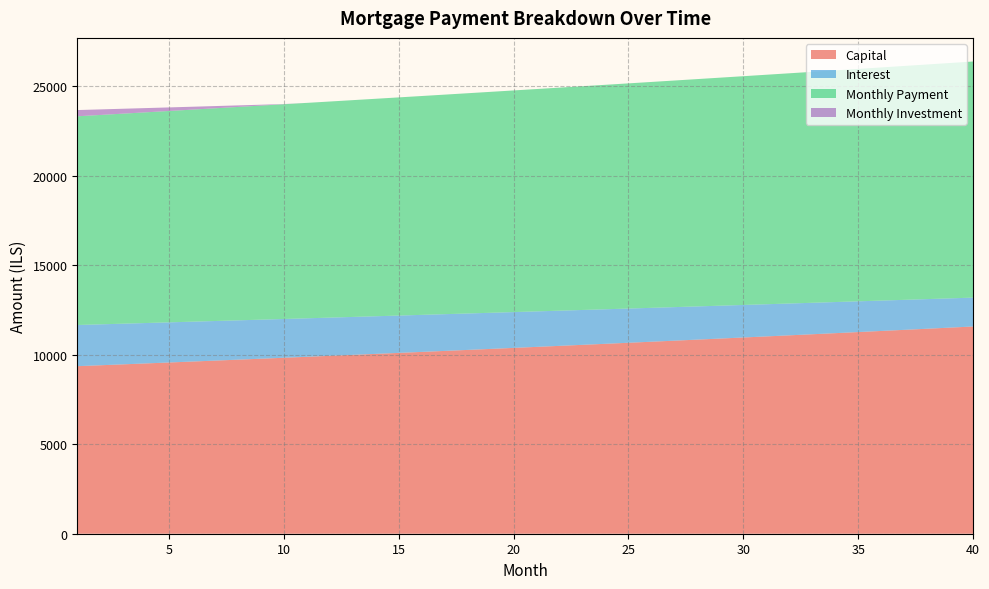

Reading left to right, what are all the values shown in this chart?

opening_balance: 1003166.7	996959.5	990681.4	984331.9	977910.4	971416.4	964849.4	958209.0	951494.5	944705.5	937841.4	930901.7	923885.9	916793.4	909623.6	902376.1	895050.4	887645.7	880161.7	872597.6	864953.1	857227.4	849420.1	841530.6	833558.3	825502.5	817362.9	809138.6	800829.2	792434.1	783952.7	775384.3	766728.4	757984.3	749151.5	740229.4	731217.2	722114.5	712920.5	703634.6
capital: 9354.2	9405.4	9456.8	9508.4	9560.4	9612.7	9665.2	9718.0	9771.1	9824.6	9878.2	9932.2	9986.5	10041.1	10096.0	10151.2	10206.6	10262.4	10318.5	10374.9	10431.6	10488.6	10546.0	10603.6	10661.6	10719.8	10778.4	10837.3	10896.6	10956.1	11016.0	11076.2	11136.8	11197.6	11258.8	11320.4	11382.2	11444.4	11507.0	11569.9
interest: 2298.9	2284.7	2270.3	2255.8	2241.0	2226.2	2211.1	2195.9	2180.5	2165.0	2149.2	2133.3	2117.2	2101.0	2084.6	2067.9	2051.2	2034.2	2017.0	1999.7	1982.2	1964.5	1946.6	1928.5	1910.2	1891.8	1873.1	1854.3	1835.2	1816.0	1796.6	1776.9	1757.1	1737.0	1716.8	1696.4	1675.7	1654.8	1633.8	1612.5
month_payment: 11653.1	11690.1	11727.1	11764.2	11801.5	11838.8	11876.3	11913.9	11951.7	11989.5	12027.5	12065.6	12103.8	12142.1	12180.5	12219.1	12257.8	12296.6	12335.6	12374.6	12413.8	12453.1	12492.6	12532.1	12571.8	12611.6	12651.5	12691.6	12731.8	12772.1	12812.6	12853.1	12893.8	12934.7	12975.6	13016.7	13057.9	13099.3	13140.8	13182.4
monthly_investment: 346.9	309.9	272.9	235.8	198.5	161.2	123.7	86.1	48.3	10.5	0.0	0.0	0.0	0.0	0.0	0.0	0.0	0.0	0.0	0.0	0.0	0.0	0.0	0.0	0.0	0.0	0.0	0.0	0.0	0.0	0.0	0.0	0.0	0.0	0.0	0.0	0.0	0.0	0.0	0.0